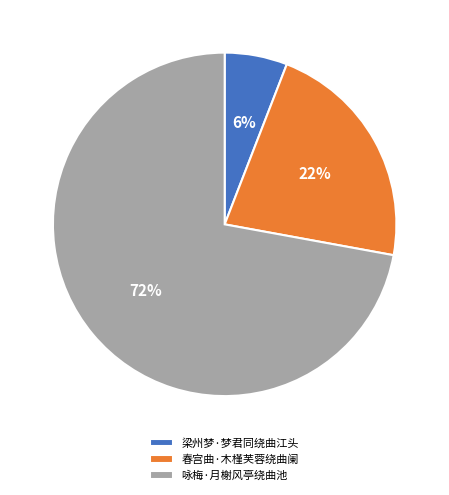

The 梁州梦·梦君同绕曲江头 slice represents 6% of the pie. True or false?

True